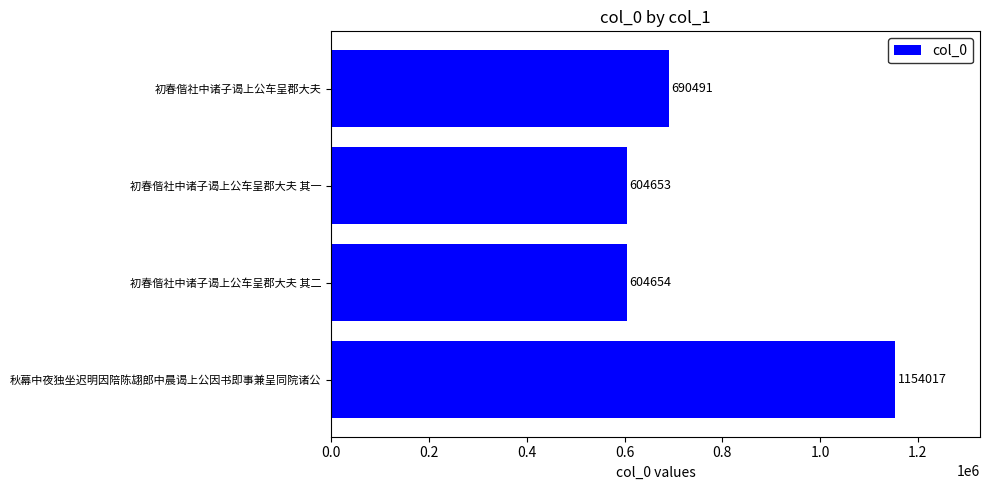

Where is the data nearest to the value 879335?

初春偕社中诸子谒上公车呈郡大夫